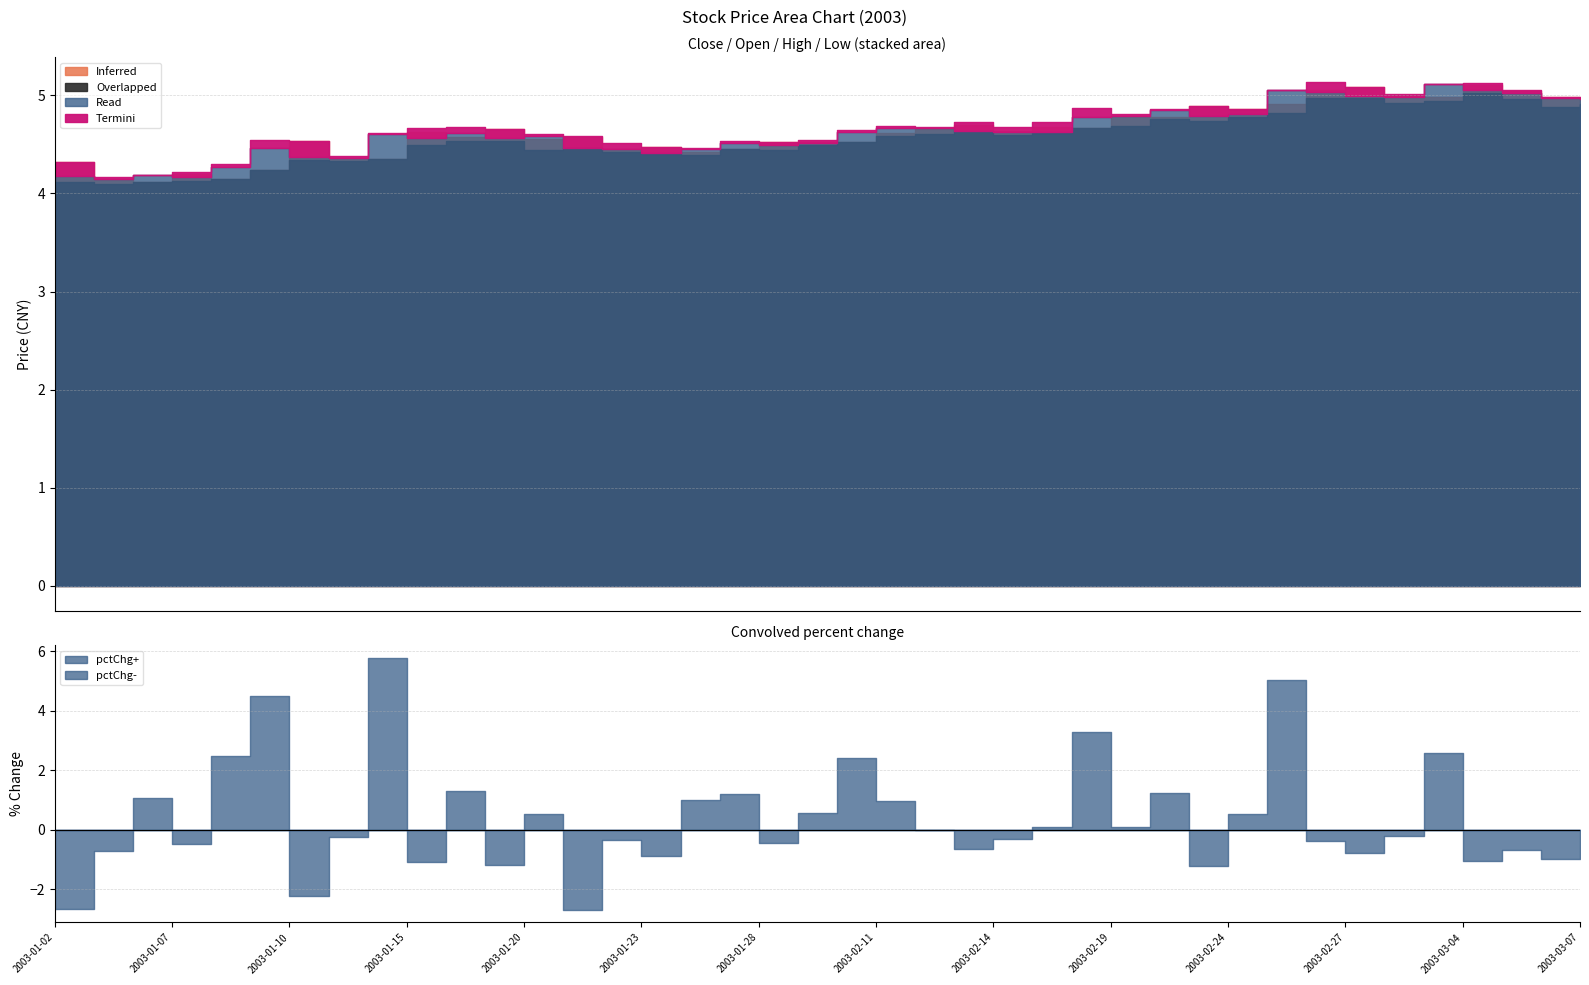

What is the label of the 18th point from the right?

2003-02-12